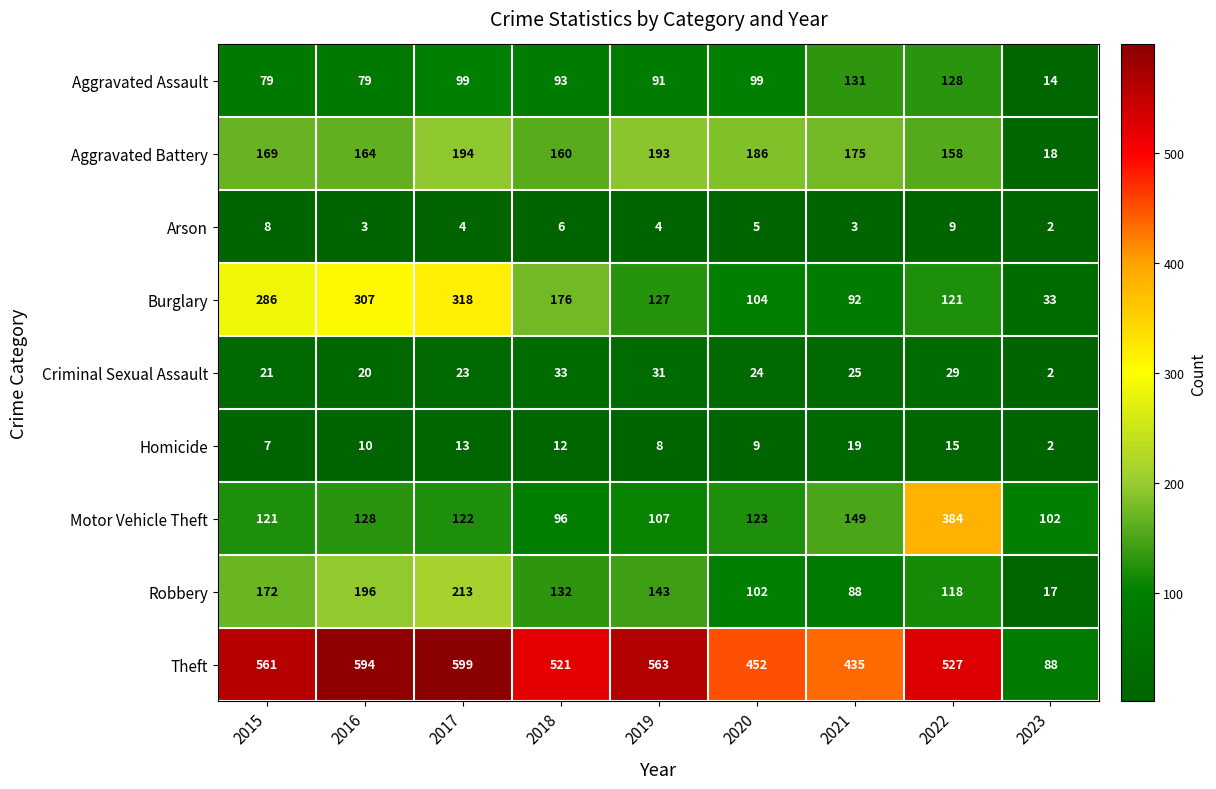

Where is Theft nearest to the value 343?

2021